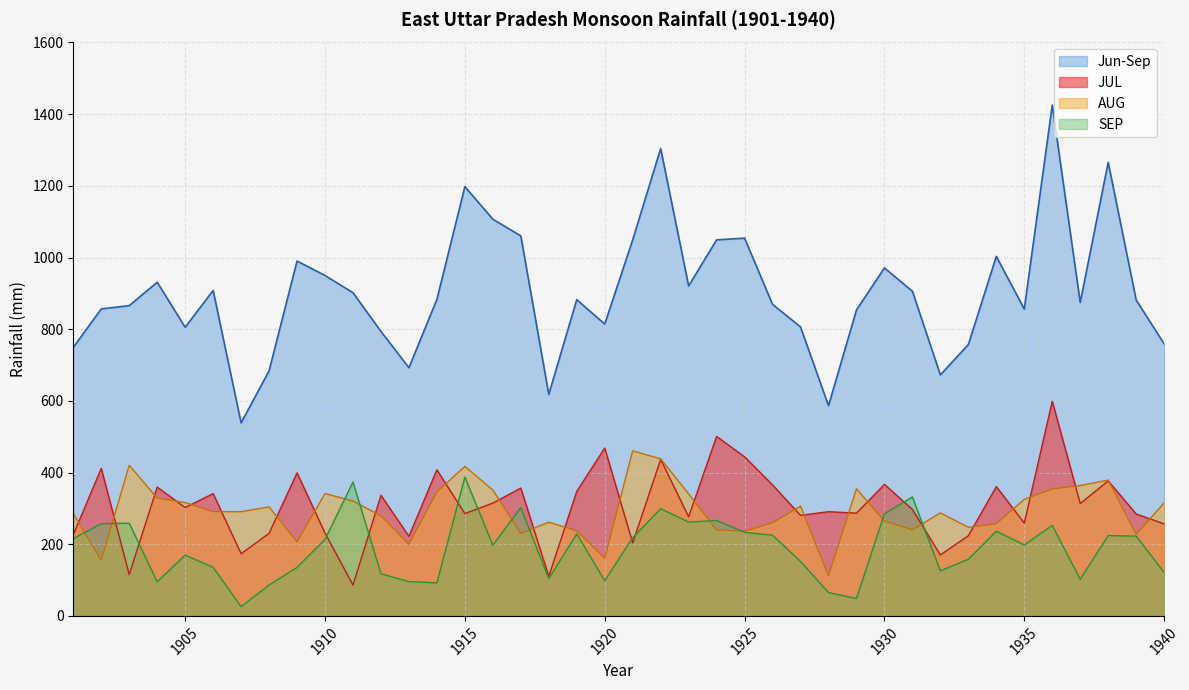

Which series has the widest spread of values?

Jun-Sep